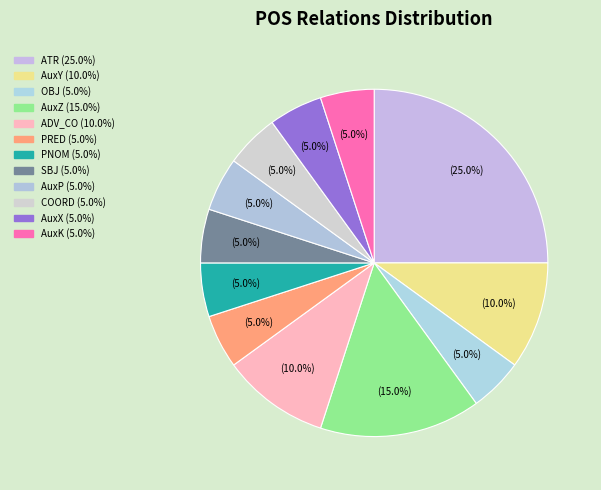

How many segments does this pie chart have?

12